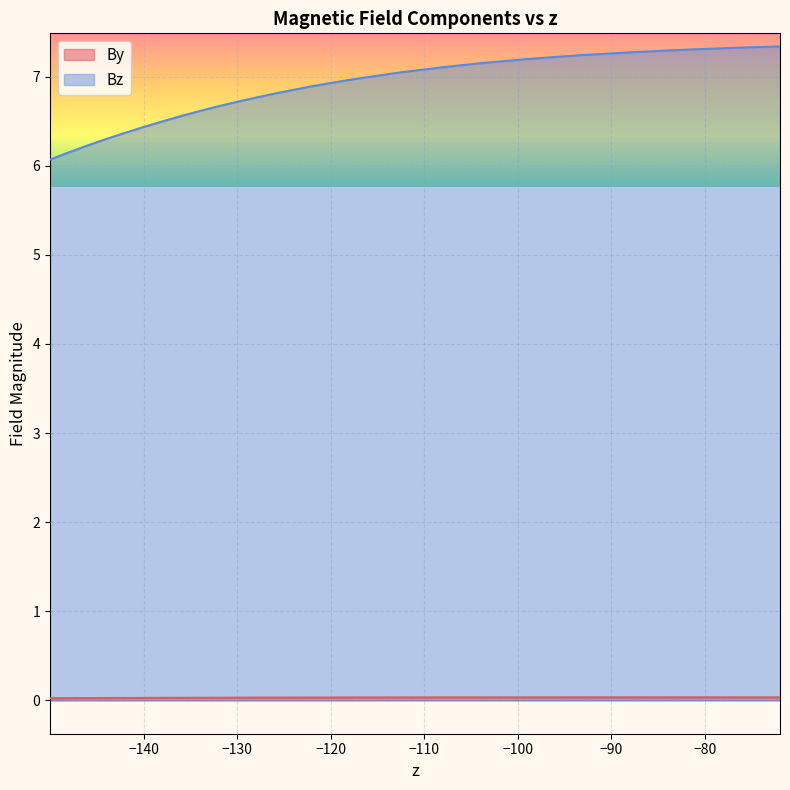

How many categories are shown in the chart?

40